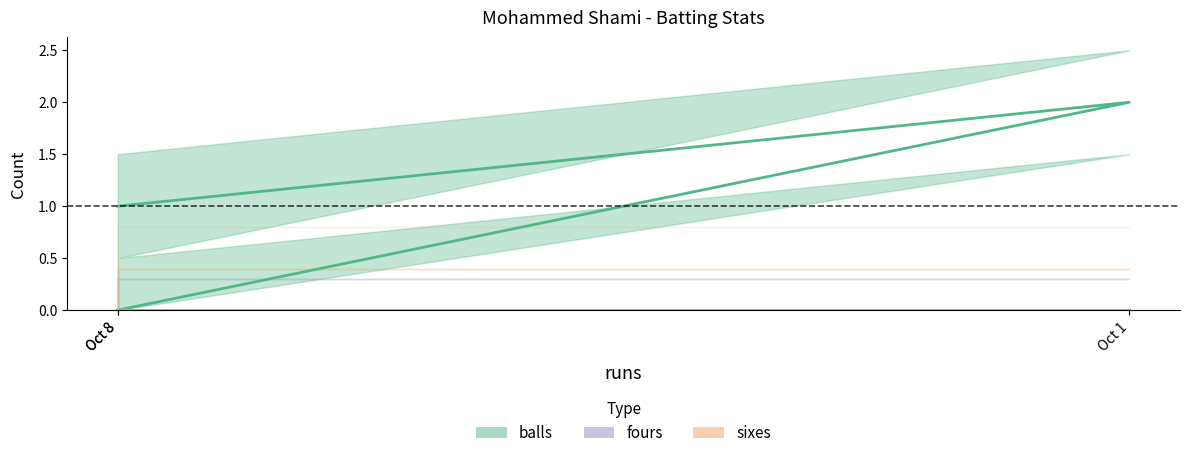

How many distinct data groups are displayed?

3